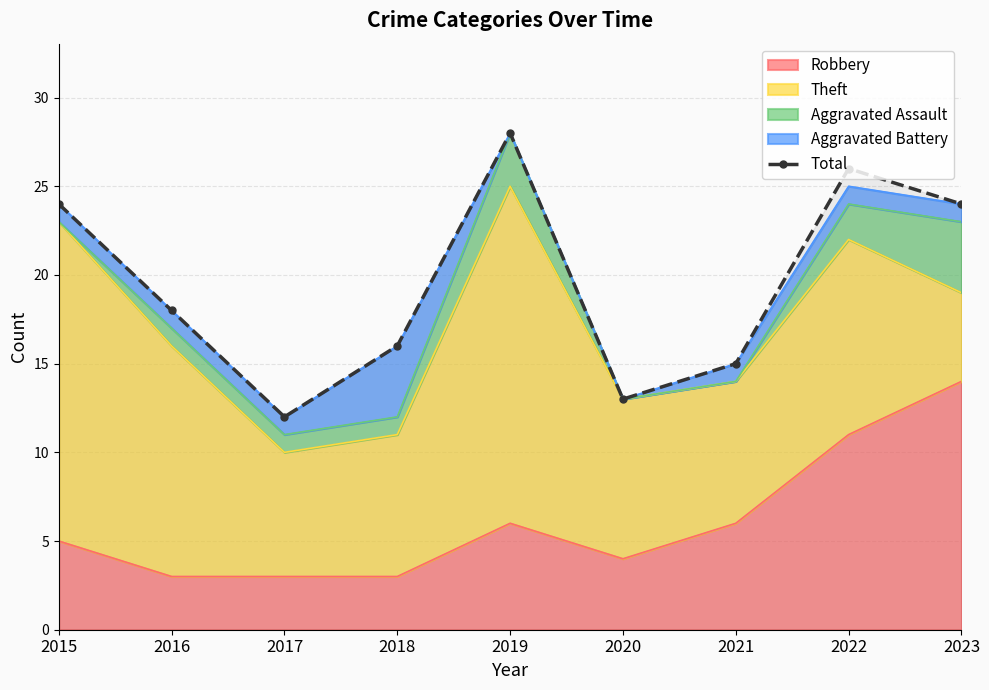

How many distinct data groups are displayed?

1